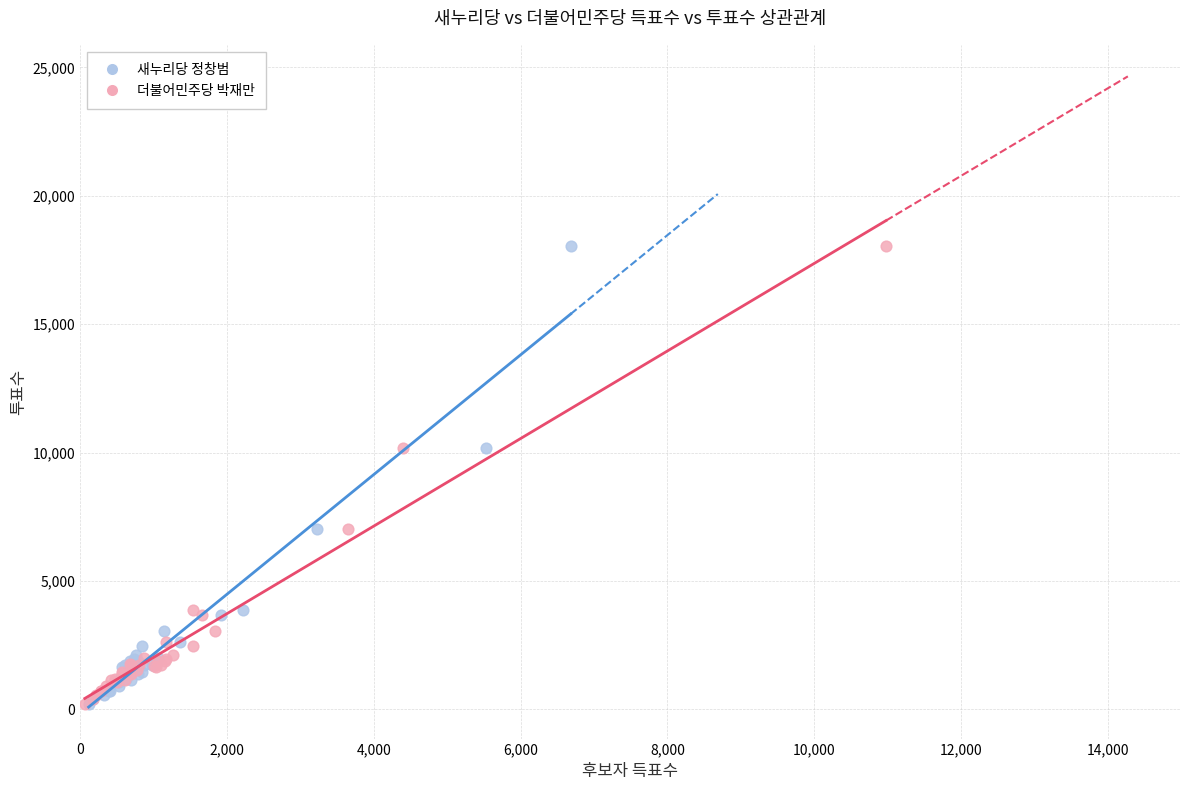

What are all the series names shown in the legend?

새누리당 정창범, 더불어민주당 박재만